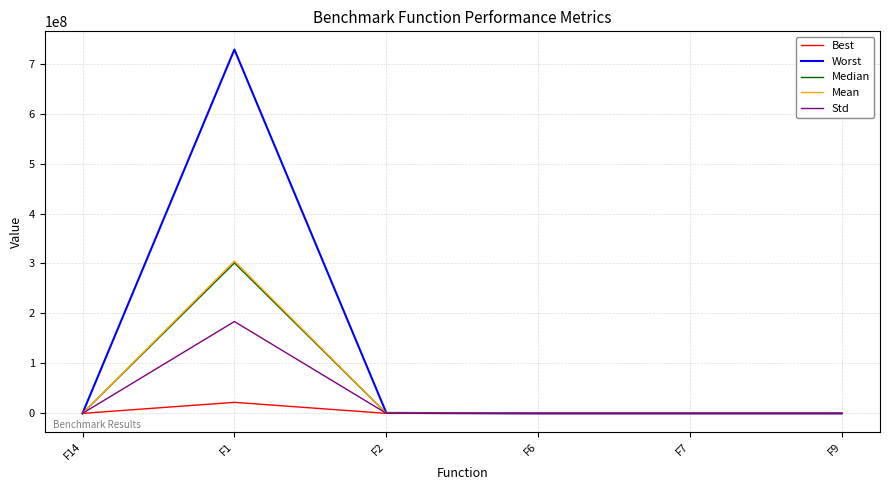

Which series has the largest range (max minus min)?

Worst